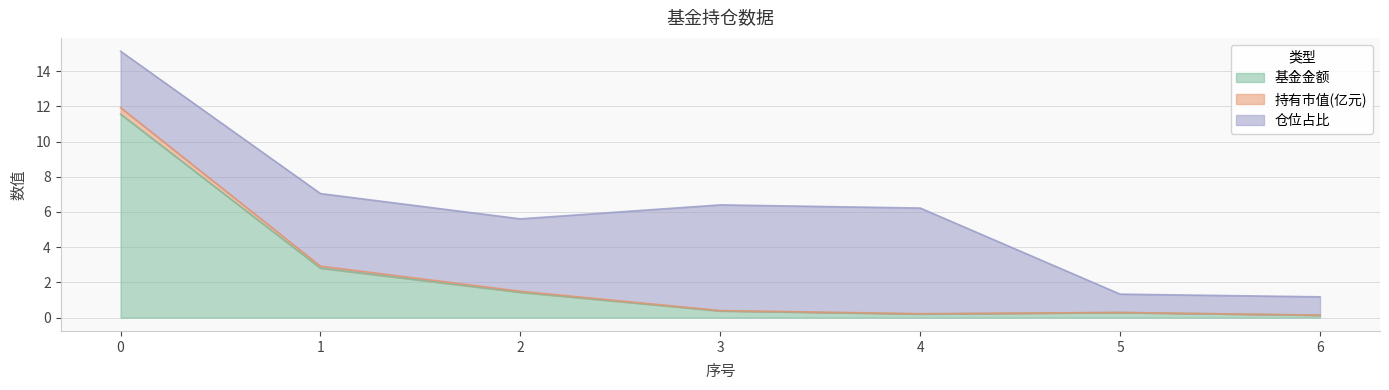

What is the maximum value for 基金金额?

11.6